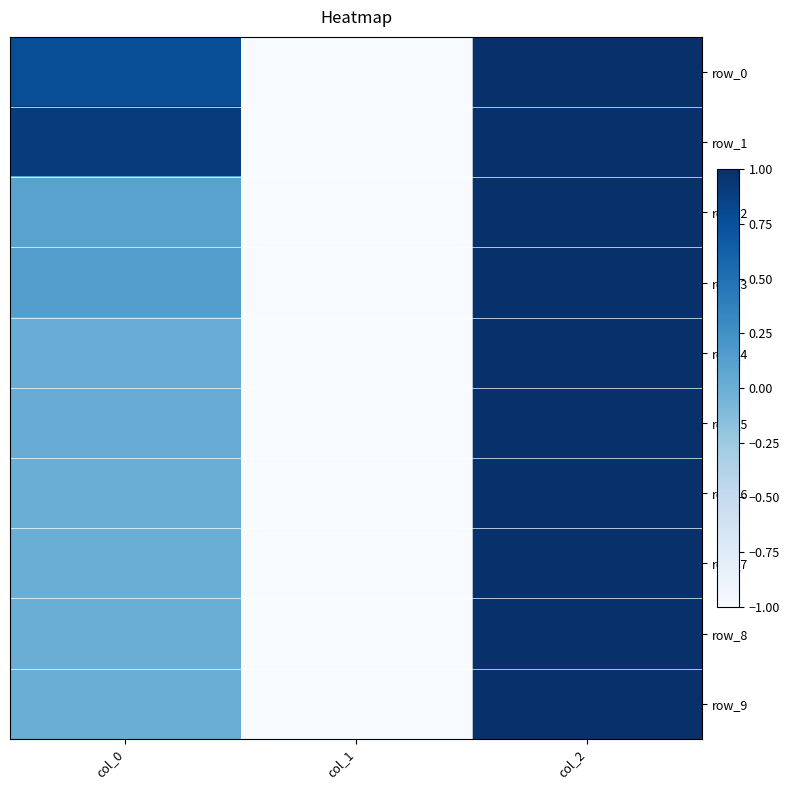

Which series changed the most between col_1 and col_2?

row_0